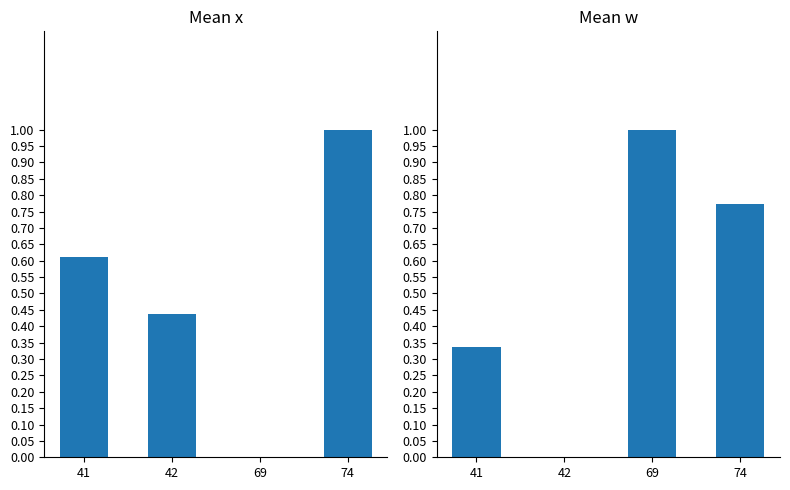

What is the sum of all mean_x values?

2.0